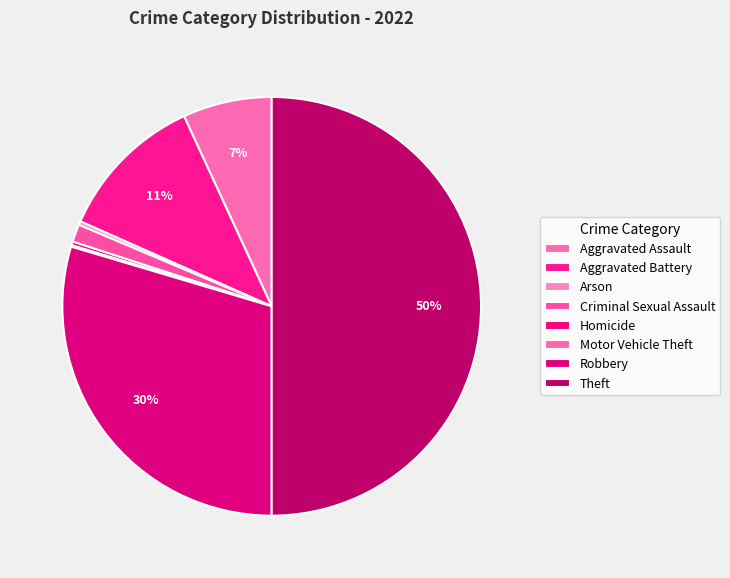

Is there a majority slice in this chart?

No